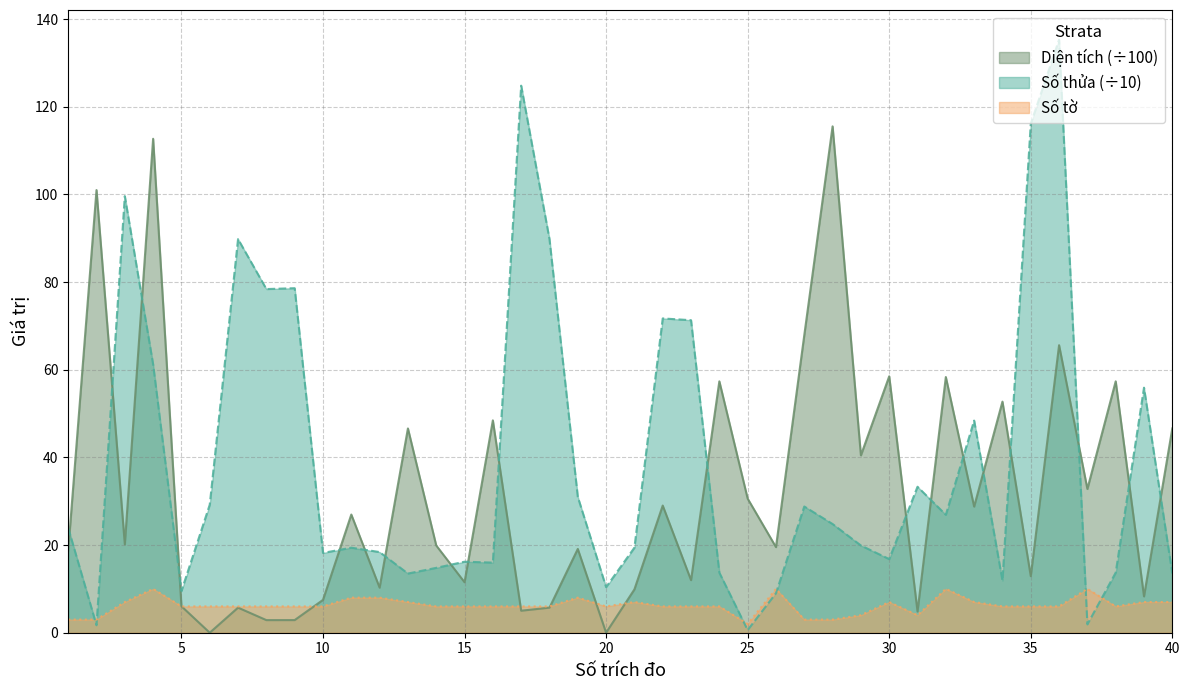

What is the difference between the maximum and minimum values in the Diện tích series?

115.5